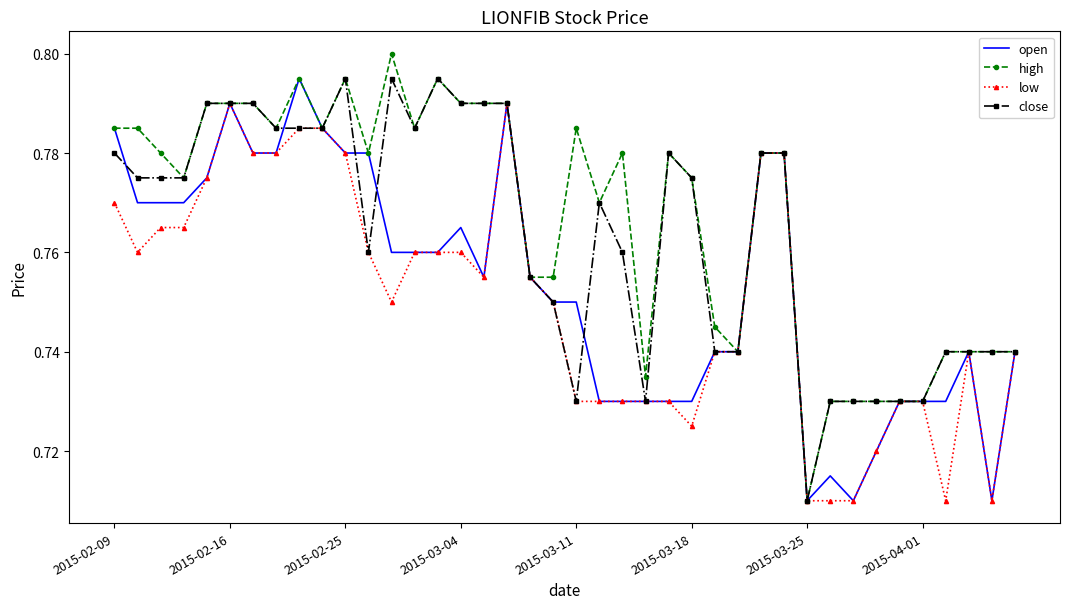

Rank the series by their average value, from highest to lowest.

high, close, open, low